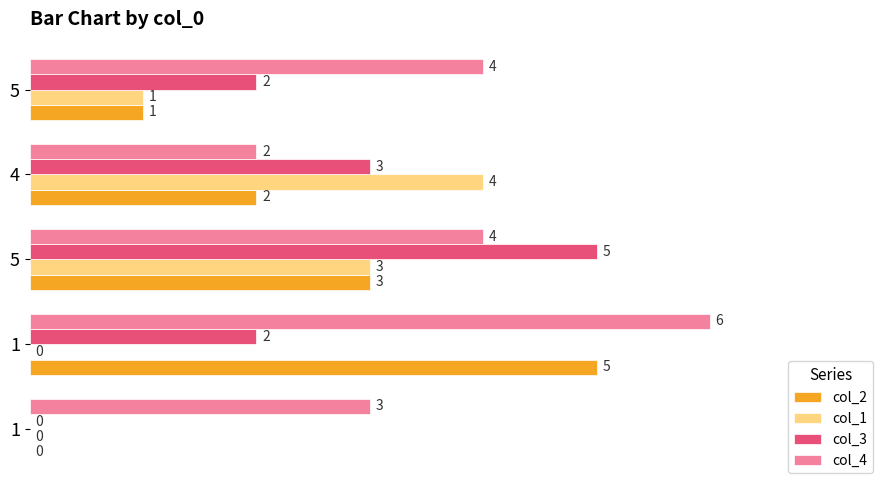

How many positive values does the col_3 series have?

4